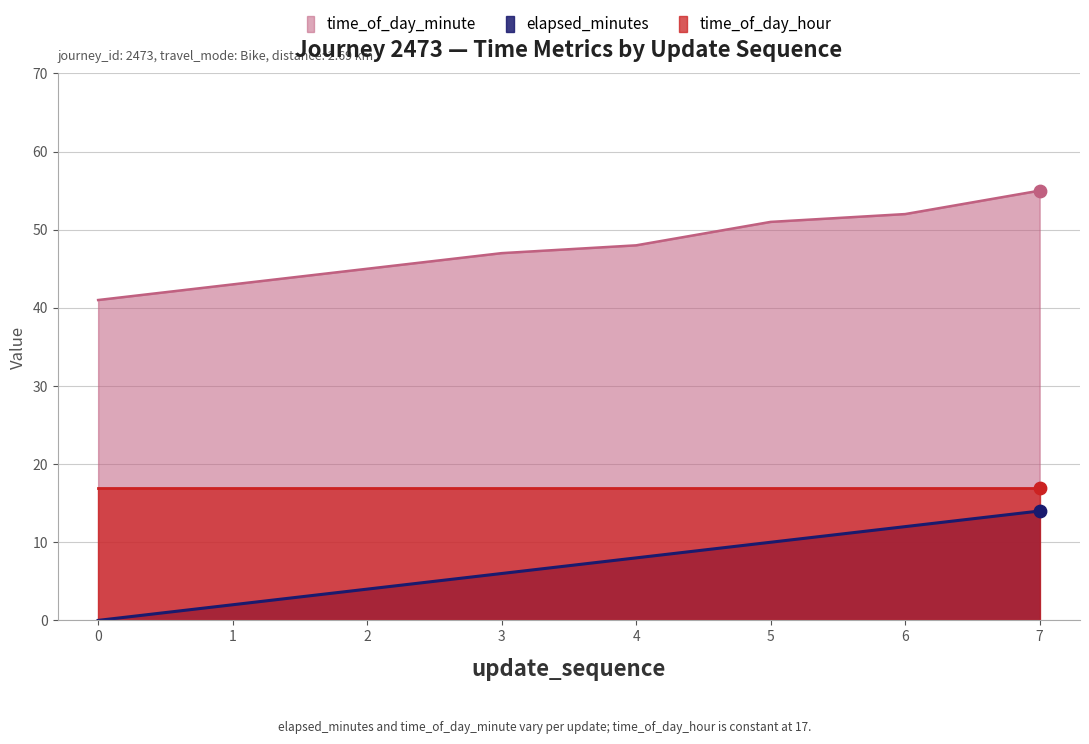

Which series reaches the maximum Y coordinate?

time_of_day_minute